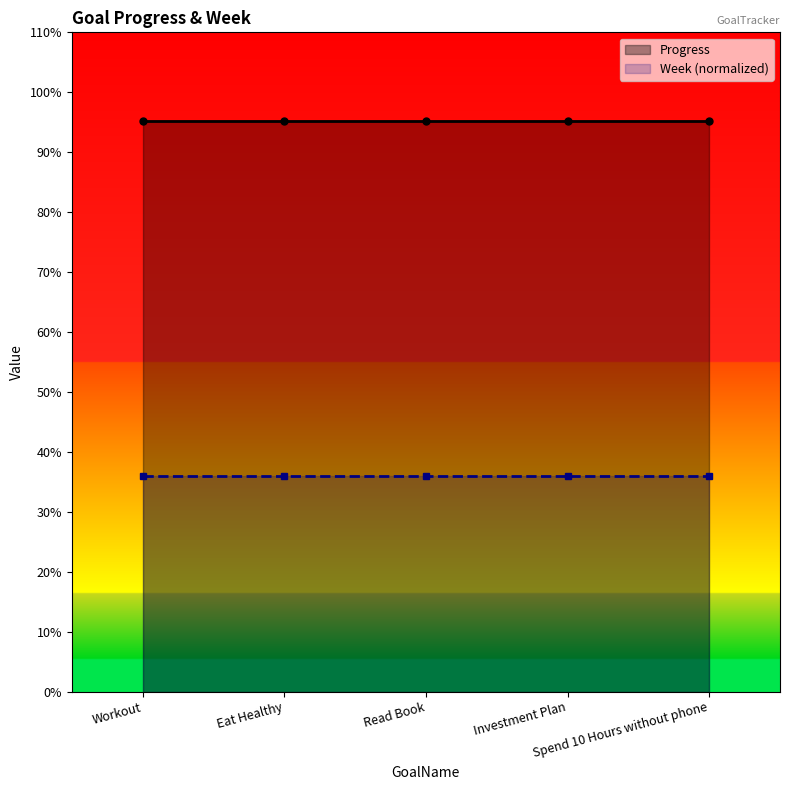

What is the label of the 3rd point from the right?

Read Book